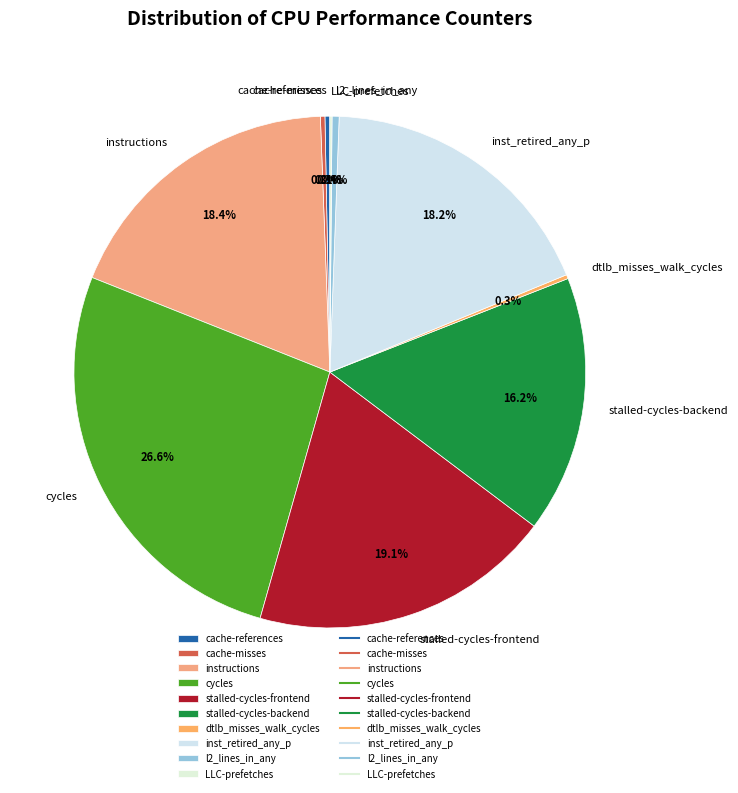

True or false: stalled-cycles-backend accounts for 24% of the total.

False